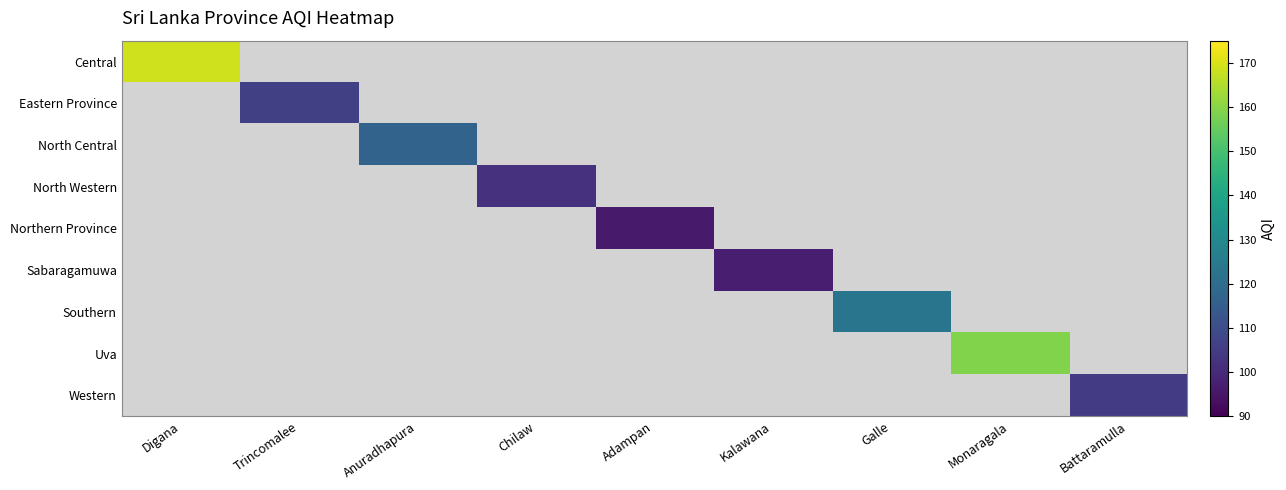

How many data points does each series have?

9